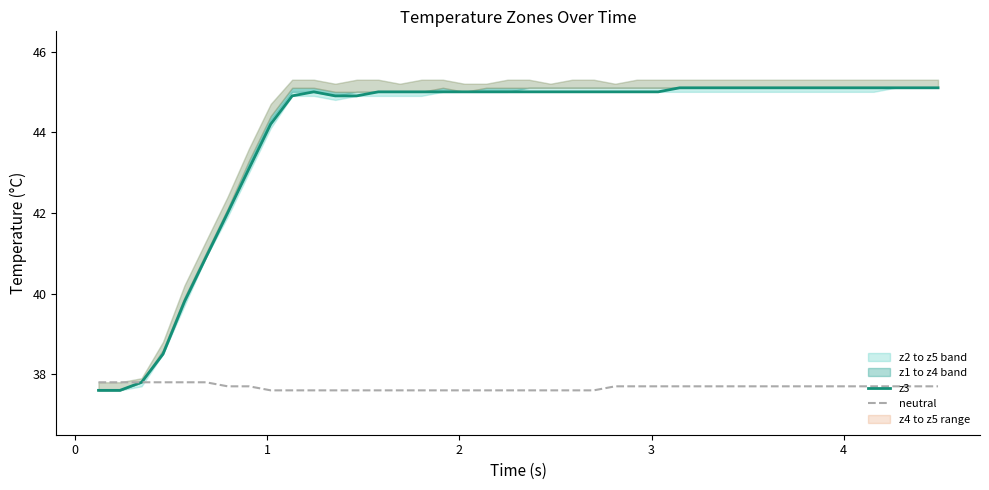

What is the average value of the neutral series?

37.7